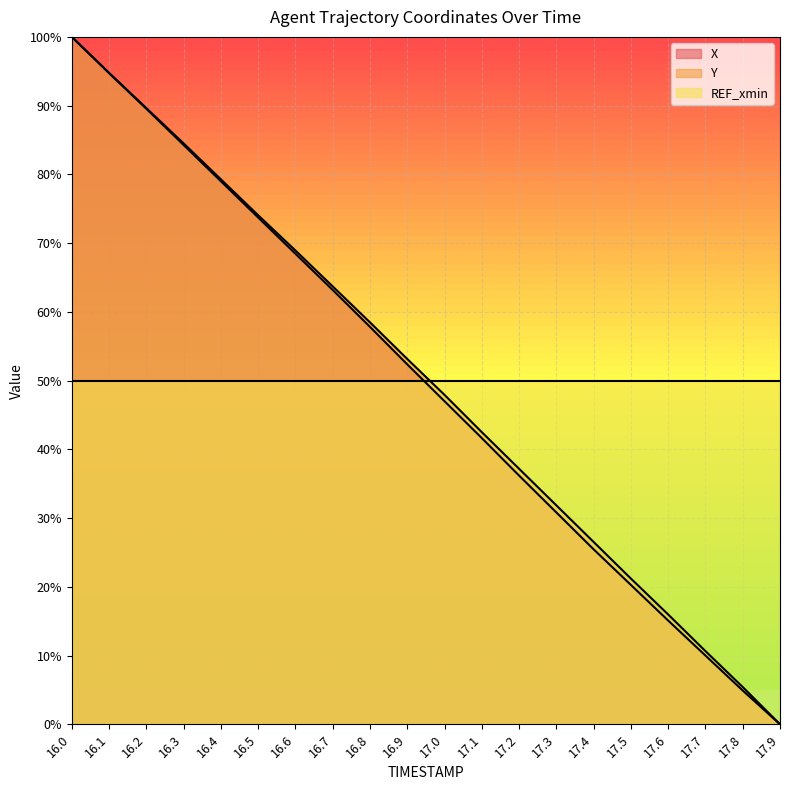

Reading right to left, what are all the values shown in this chart?

X: 17.9=0.0	17.8=4.9	17.7=10.0	17.6=15.1	17.5=20.3	17.4=25.5	17.3=30.8	17.2=36.2	17.1=41.6	17.0=47.0	16.9=52.4	16.8=57.8	16.7=63.2	16.6=68.5	16.5=73.7	16.4=79.0	16.3=84.3	16.2=89.5	16.1=94.7	16.0=100.0
Y: 17.9=0.0	17.8=5.4	17.7=10.6	17.6=16.0	17.5=21.2	17.4=26.5	17.3=31.8	17.2=37.2	17.1=42.5	17.0=47.9	16.9=53.1	16.8=58.5	16.7=63.7	16.6=68.9	16.5=74.1	16.4=79.3	16.3=84.5	16.2=89.6	16.1=94.8	16.0=100.0